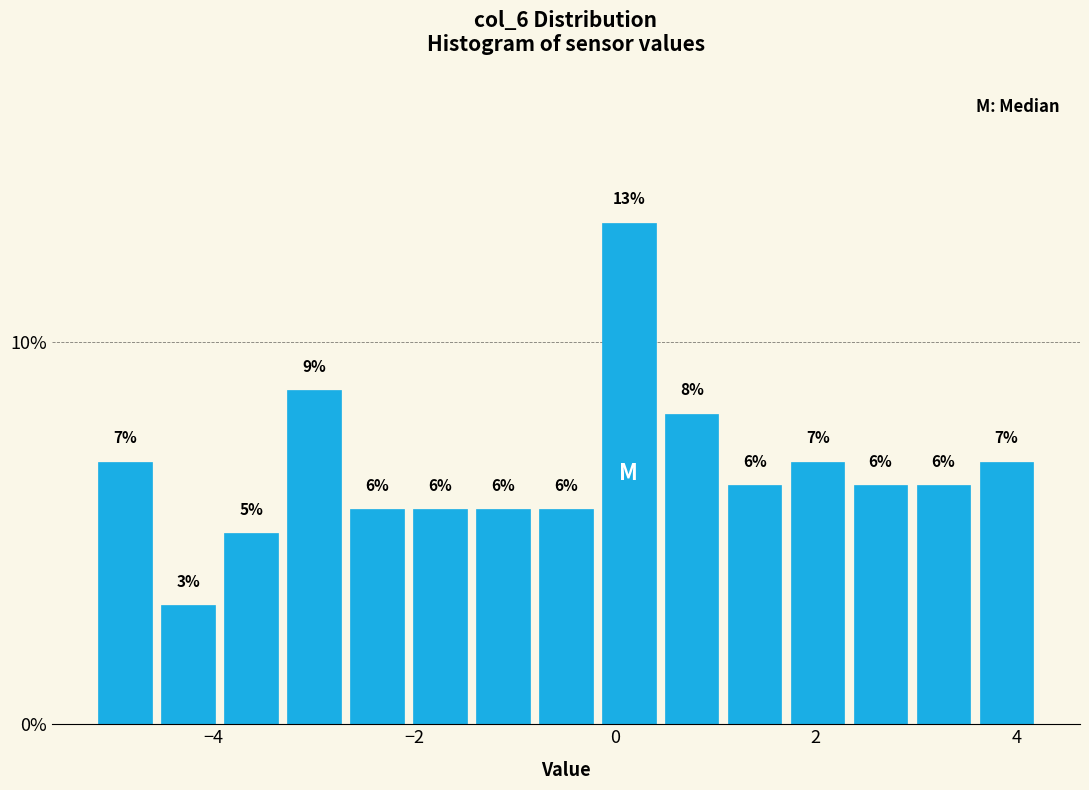

Around what value on the x-axis is the tallest bar? Give the approximate position of its centre, as read against the axis.

0.2